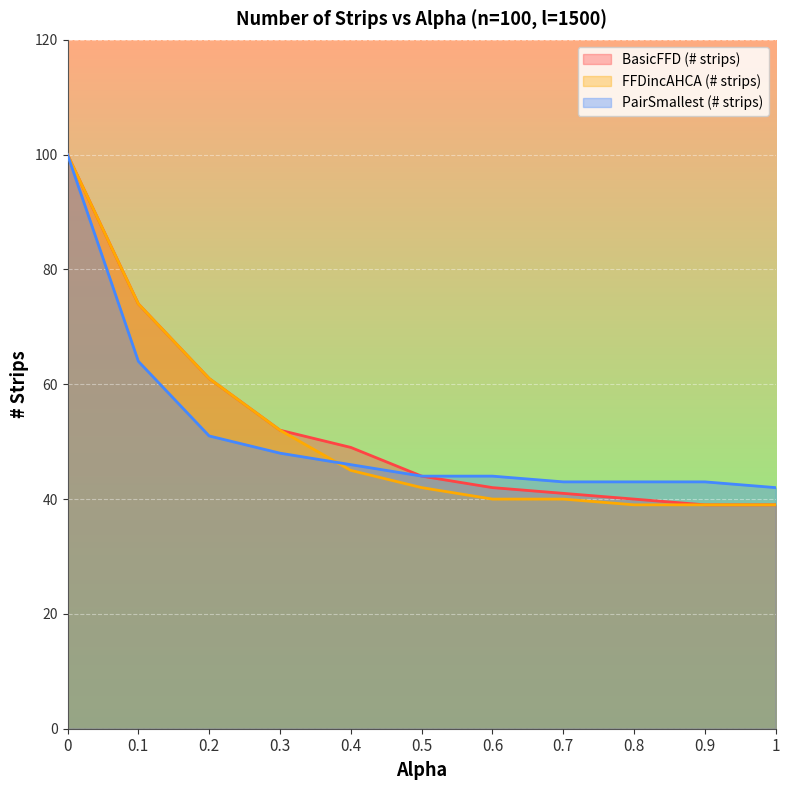

What is the difference between the second highest and second lowest values in the FFDincAHCA (# strips) series?

35